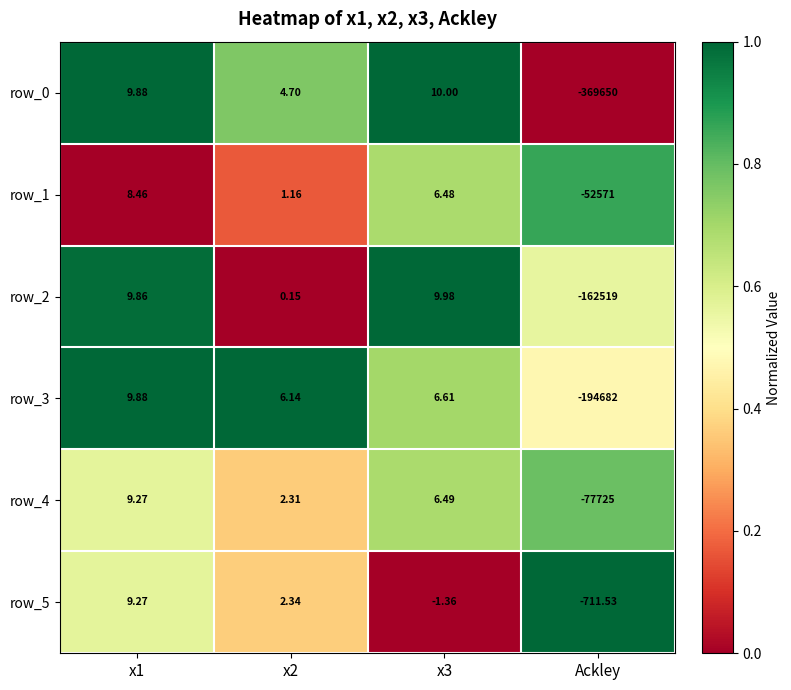

What is the total value across all series at x3?

38.2